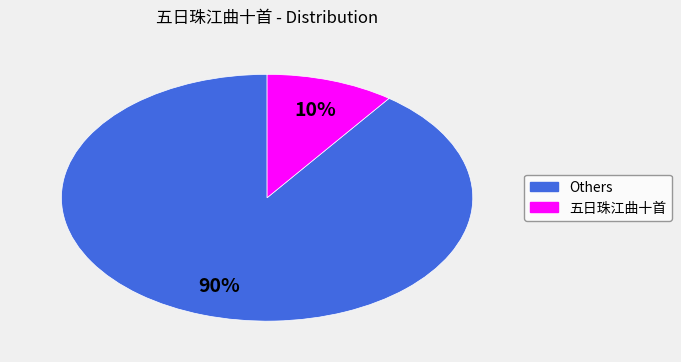

Is there a majority slice in this chart?

Yes